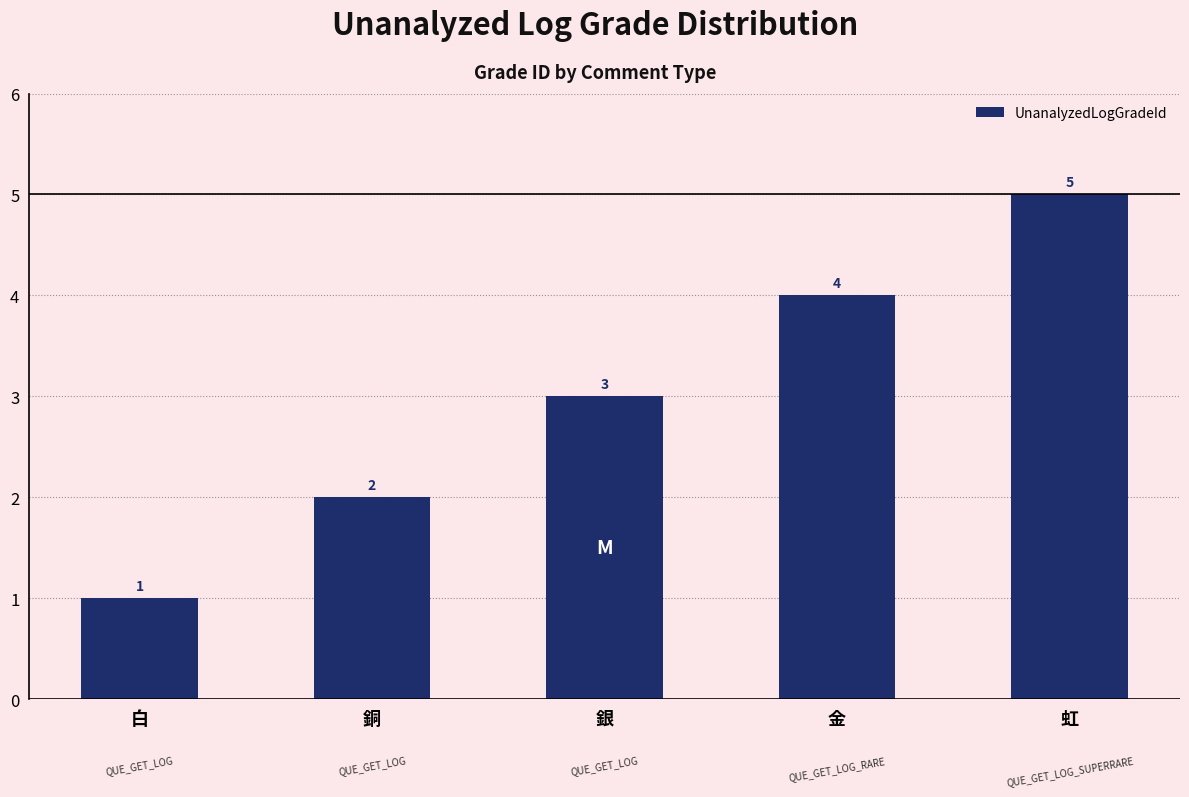

How many categories are shown in the chart?

5